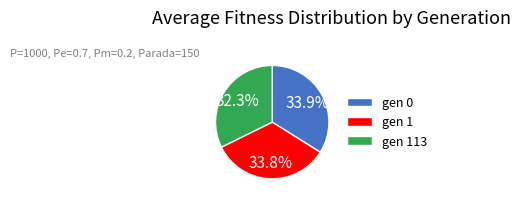

Count the number of slices in the pie.

3